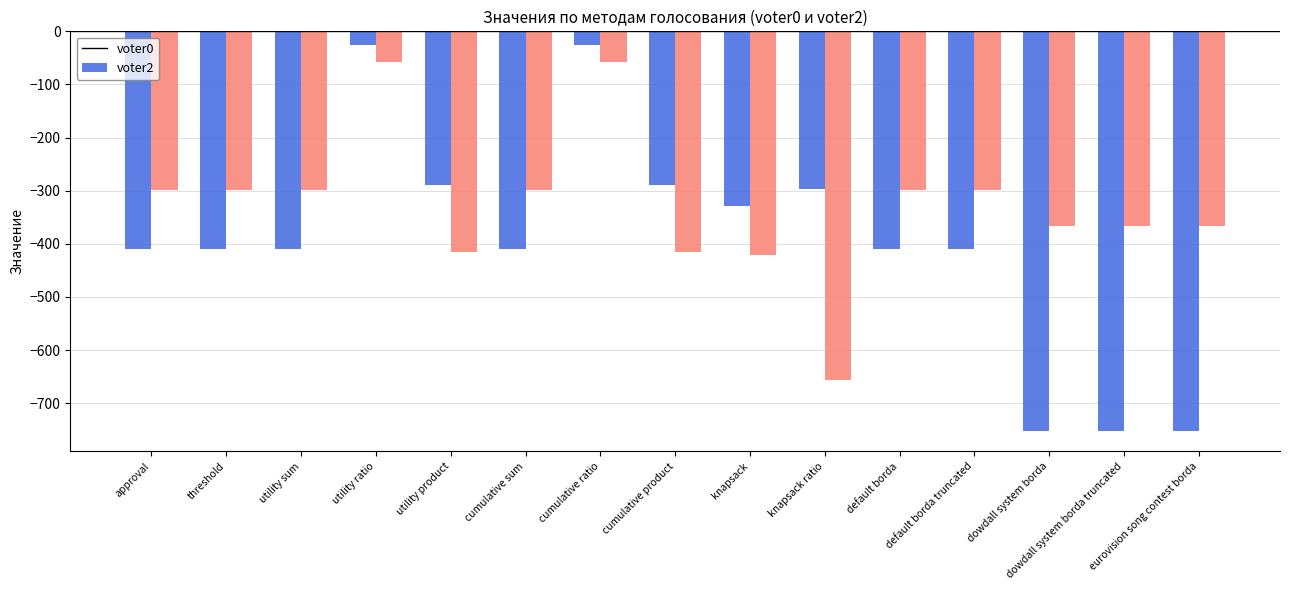

Which category has the lowest value in the voter2 series?

knapsack ratio